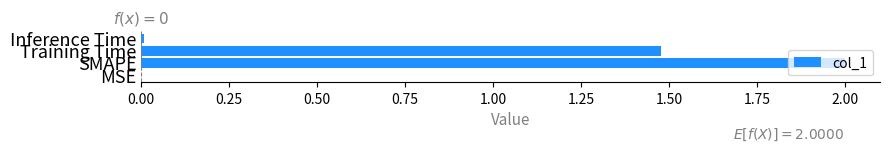

Which category has the highest value across all series?

SMAPE